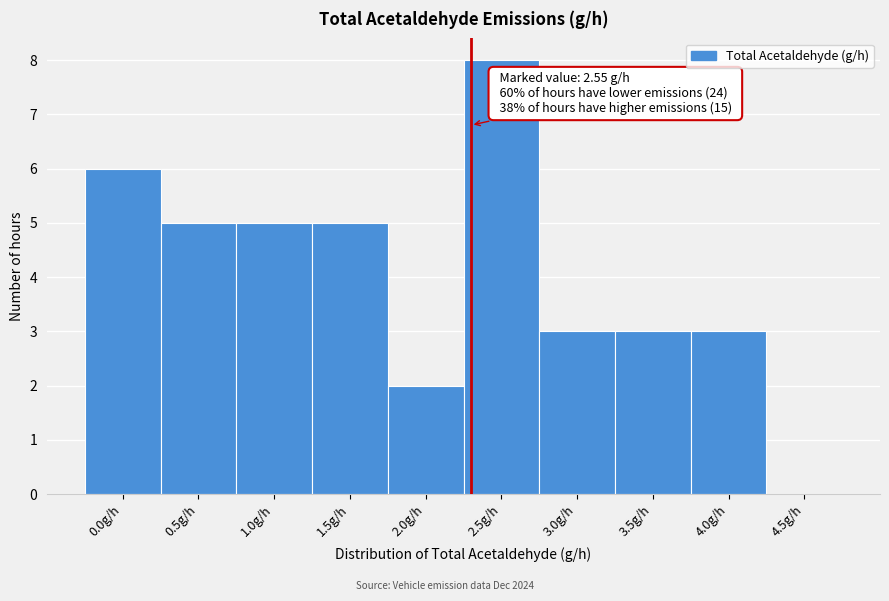

Reading left to right, transcribe all the data shown in this chart.

0.0g/h=6	0.5g/h=5	1.0g/h=5	1.5g/h=5	2.0g/h=2	2.5g/h=8	3.0g/h=3	3.5g/h=3	4.0g/h=3	4.5g/h=0